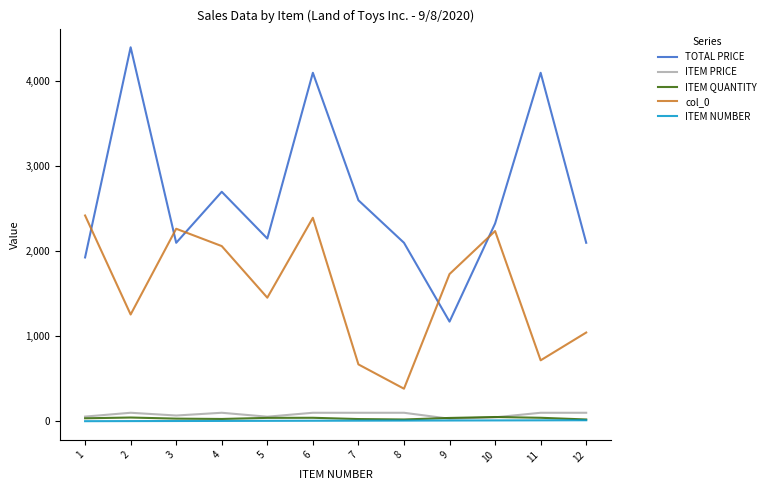

At which category is the sum across all series the highest?

6